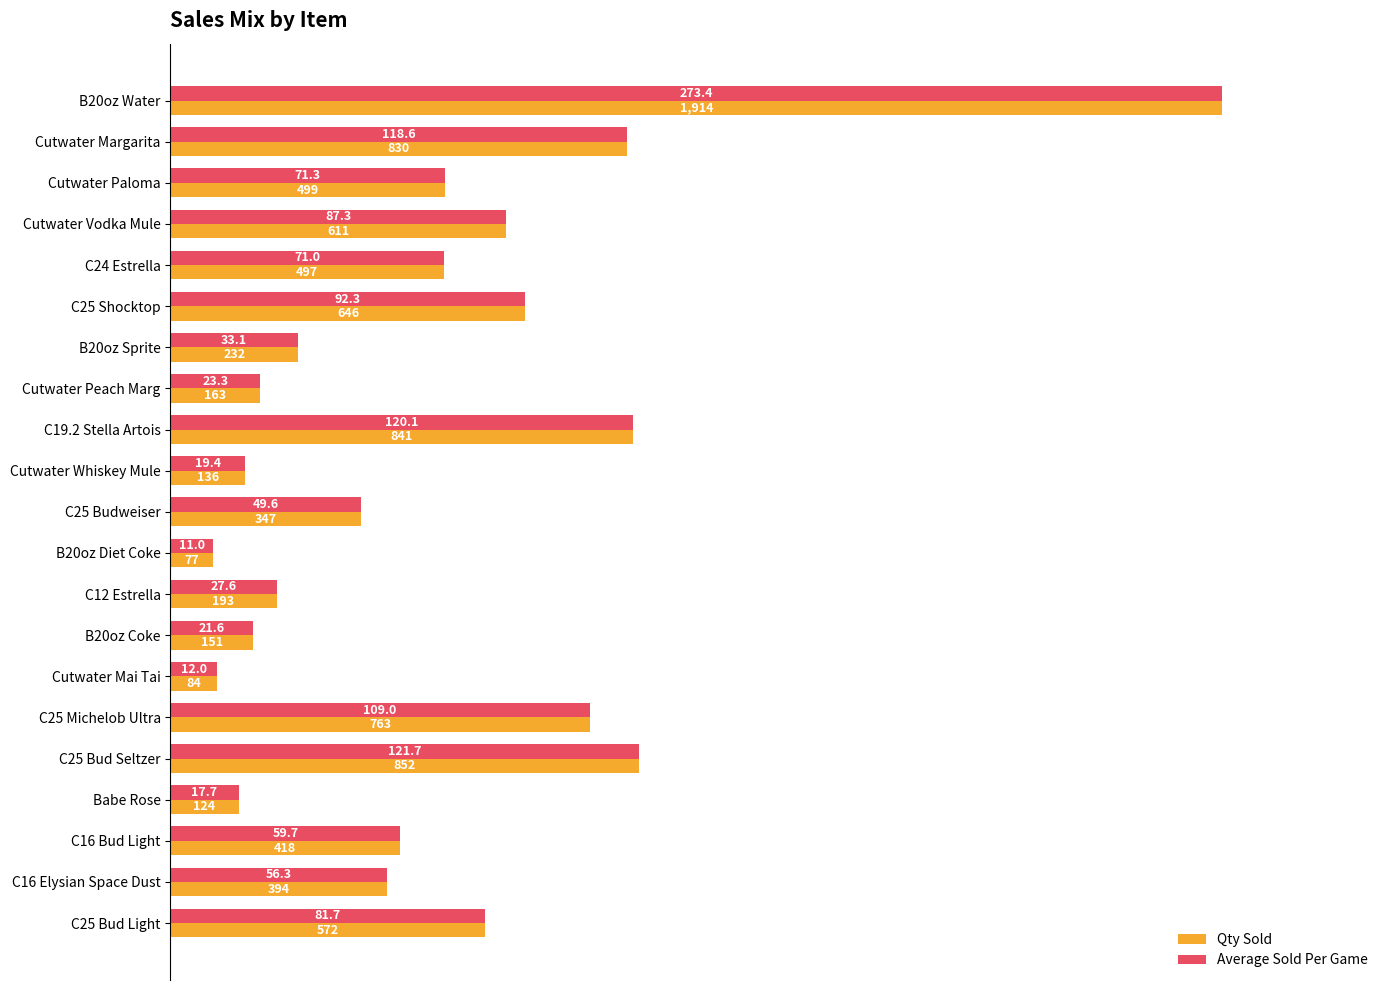

Which series has the largest range (max minus min)?

Average Sold Per Game